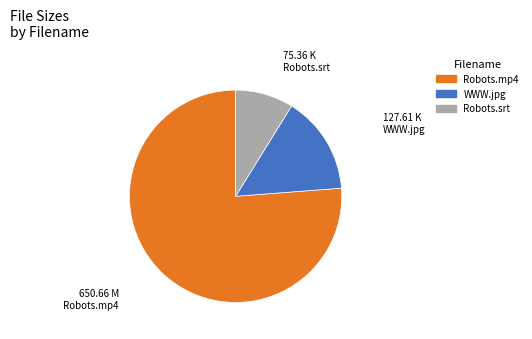

Does any single category account for the majority?

Yes